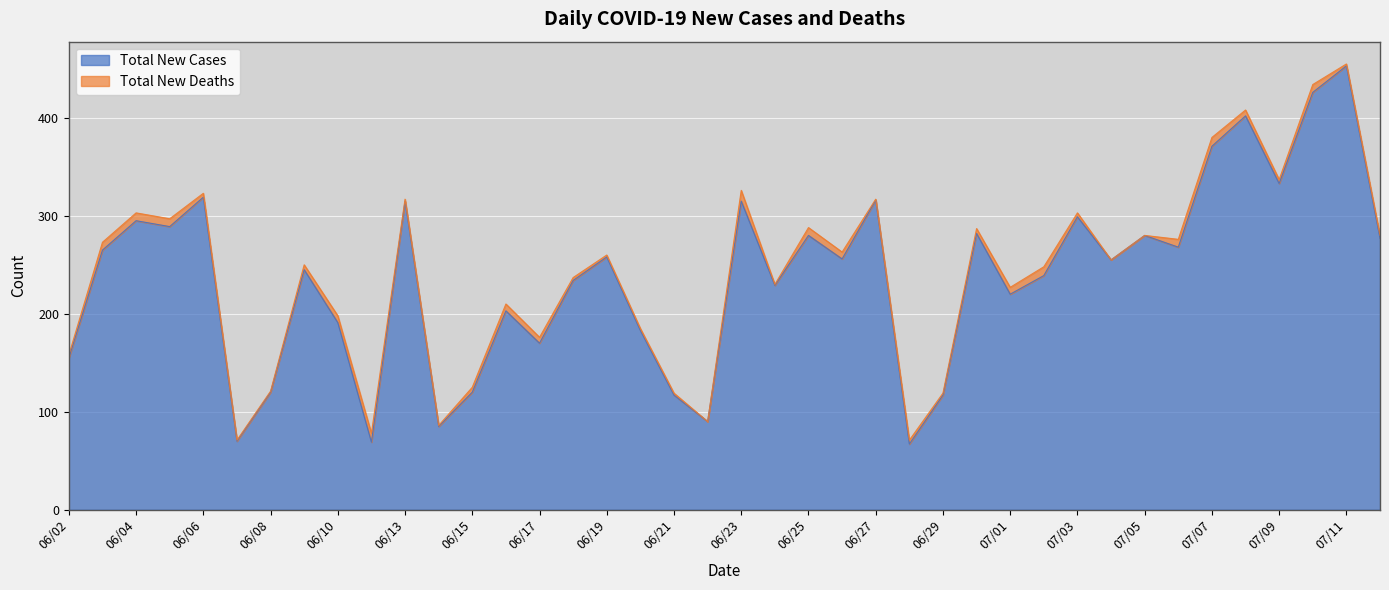

What is the label of the 17th point from the left?

06/19